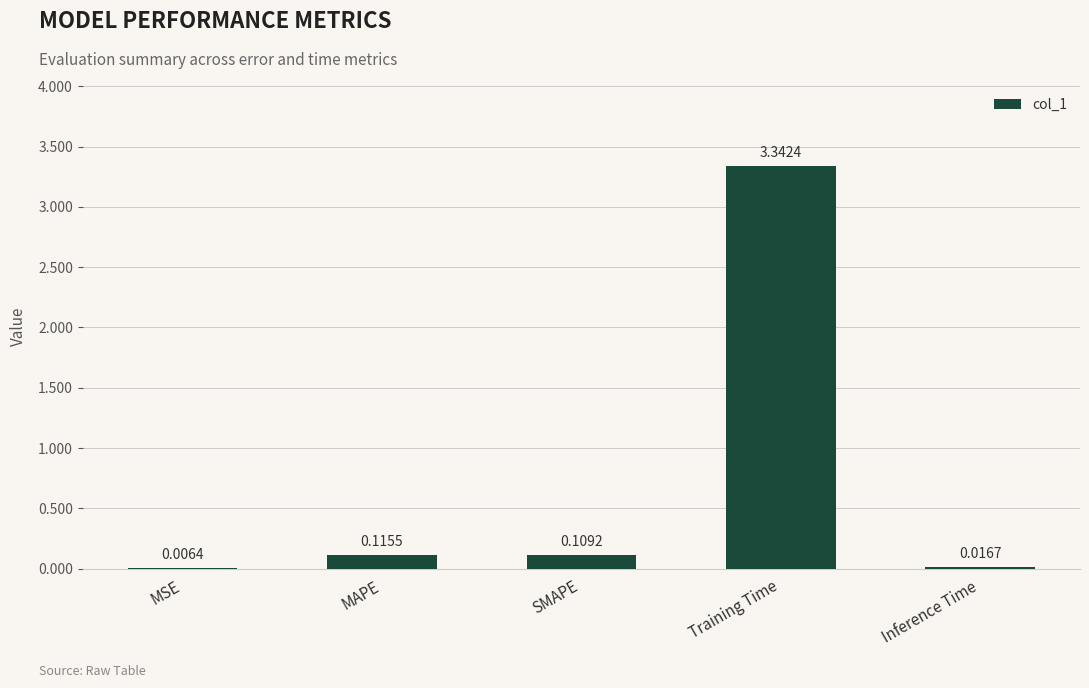

What is the sum of all values?

3.6